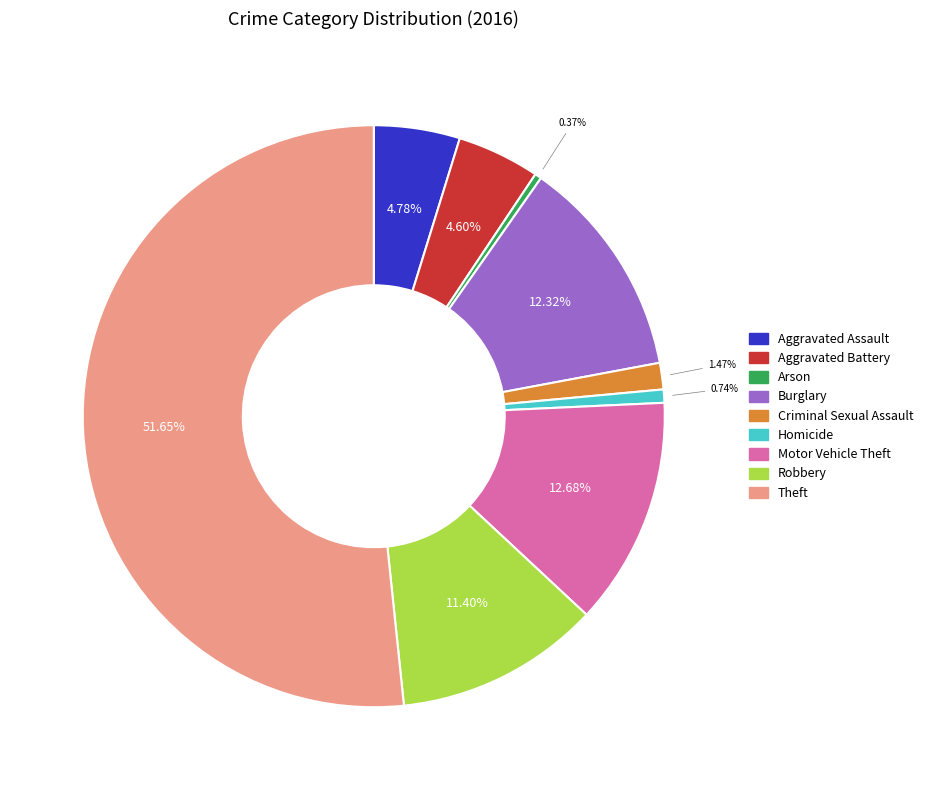

To the nearest percent, what is the difference between the largest and smallest slice percentages?

51%